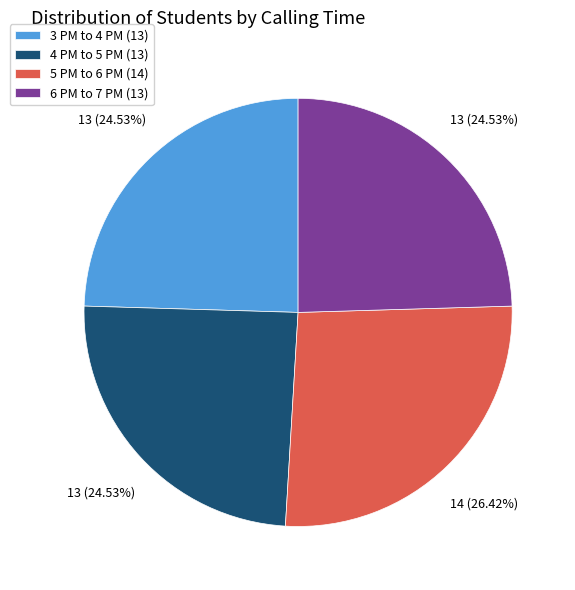

To the nearest percent, what is the combined percentage of 4 PM to 5 PM and 5 PM to 6 PM?

51%